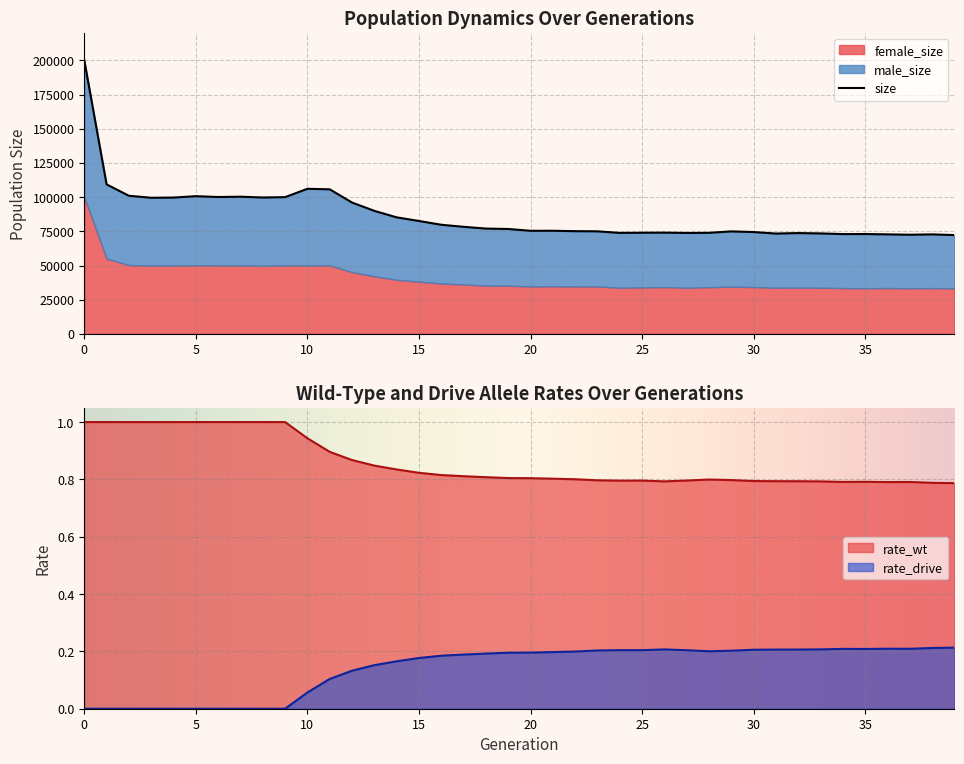

Reading left to right, what are all the values shown in this chart?

size: 0=200124	1=109330	2=101013	3=99556	4=99704	5=100715	6=100103	7=100333	8=99750	9=100010	10=106107	11=105742	12=96068	13=89978	14=85230	15=82569	16=79822	17=78304	18=77023	19=76720	20=75410	21=75426	22=75133	23=75009	24=73864	25=73983	26=74057	27=73820	28=73925	29=74966	30=74485	31=73386	32=73739	33=73486	34=72993	35=73018	36=72793	37=72529	38=72781	39=72265
male_size: 0=100018	1=54390	2=50630	3=49638	4=49743	5=50453	6=49968	7=50282	8=50034	9=49883	10=56096	11=55606	12=50891	13=47846	14=45672	15=44359	16=42965	17=42136	18=41748	19=41492	20=40708	21=40619	22=40406	23=40354	24=40092	25=39988	26=39822	27=40079	28=39741	29=40463	30=40260	31=39634	32=39899	33=39744	34=39488	35=39667	36=39268	37=39198	38=39288	39=39014
female_size: 0=100106	1=54940	2=50383	3=49918	4=49961	5=50262	6=50135	7=50051	8=49716	9=50127	10=50011	11=50136	12=45177	13=42132	14=39558	15=38210	16=36857	17=36168	18=35275	19=35228	20=34702	21=34807	22=34727	23=34655	24=33772	25=33995	26=34235	27=33741	28=34184	29=34503	30=34225	31=33752	32=33840	33=33742	34=33505	35=33351	36=33525	37=33331	38=33493	39=33251